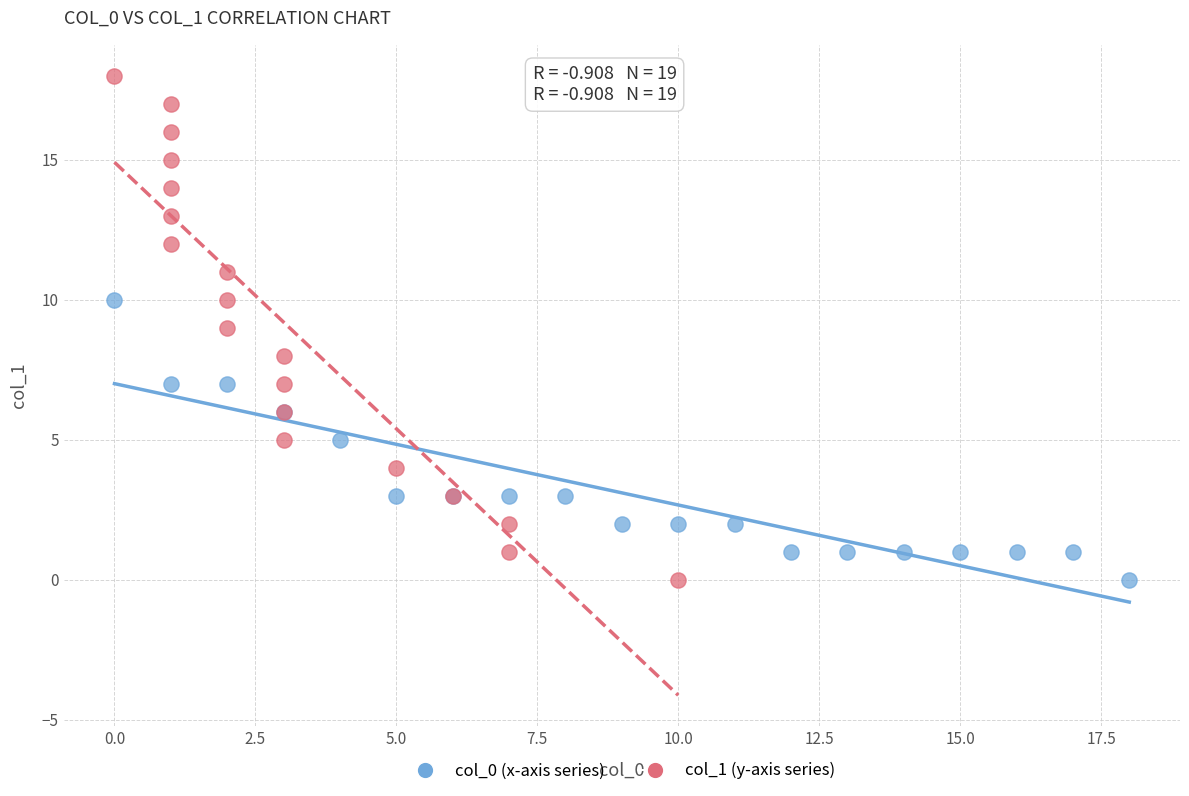

Which series has the largest Y range (max minus min)?

col_1 (y-axis series)